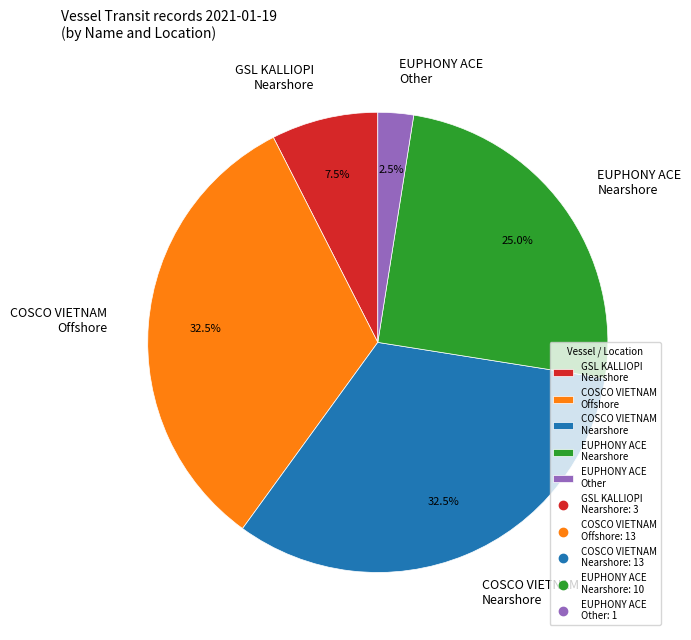

Between COSCO VIETNAM Offshore and GSL KALLIOPI Nearshore, which is larger?

COSCO VIETNAM Offshore